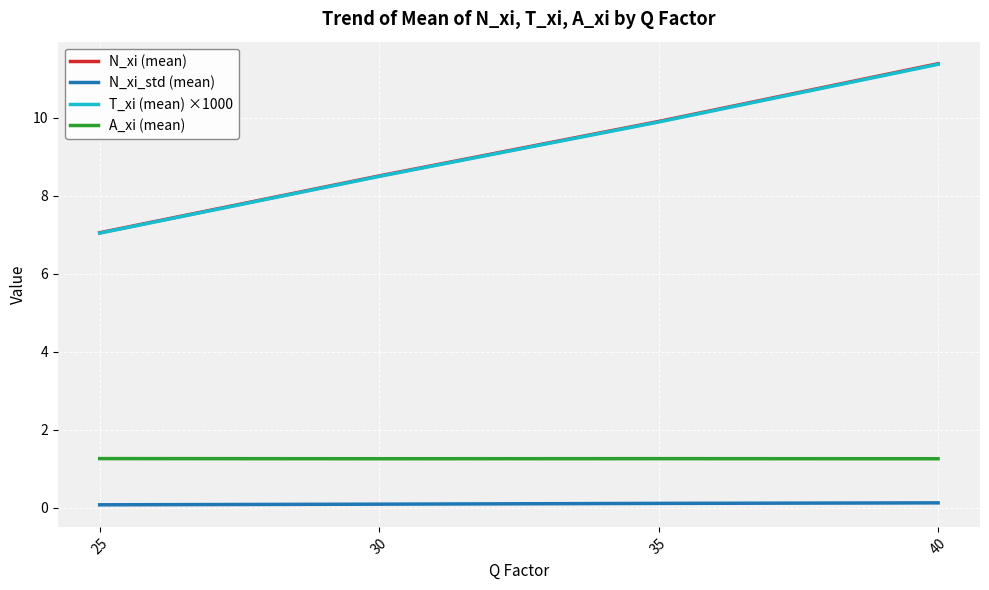

True or false: N_xi_std (mean) and T_xi (mean) ×1000 cross at least once.

False